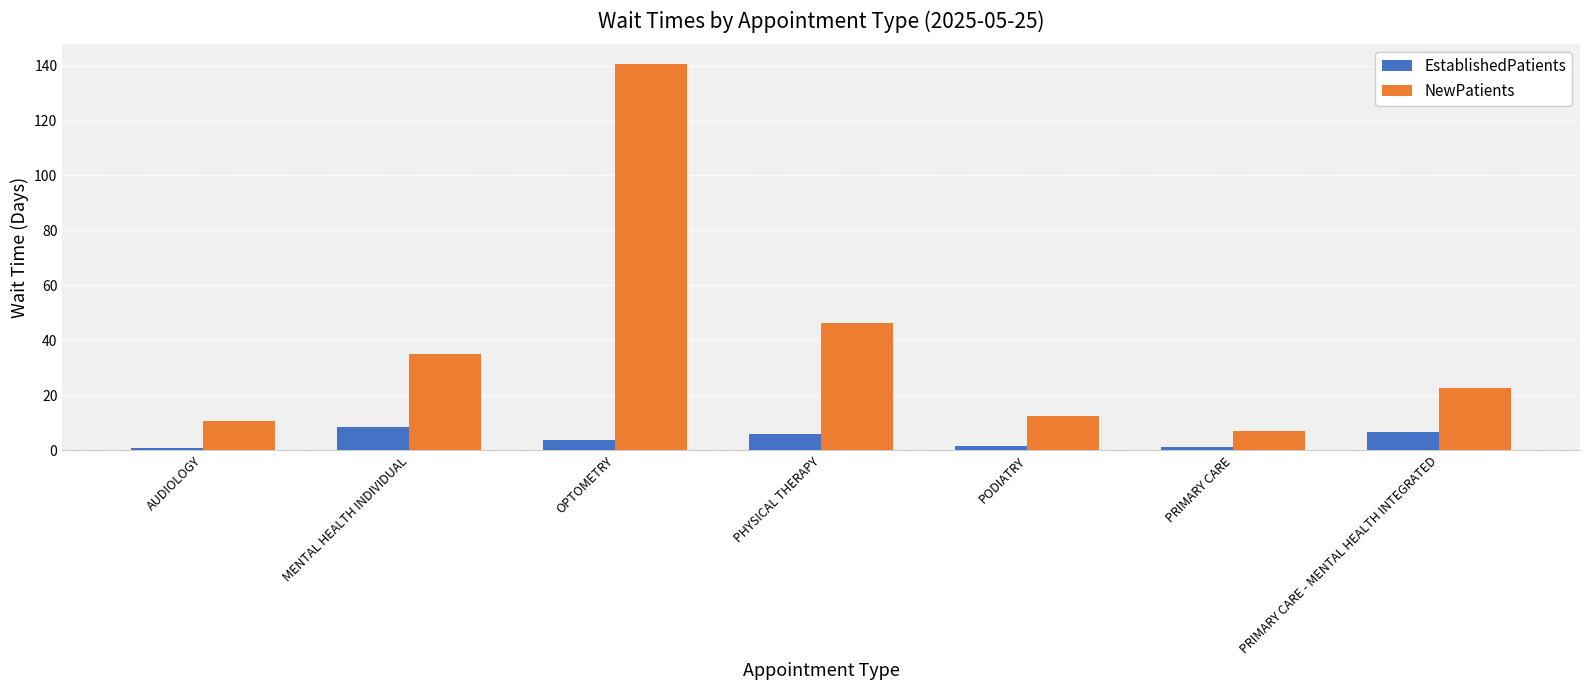

What are all the series names shown in the legend?

EstablishedPatients, NewPatients